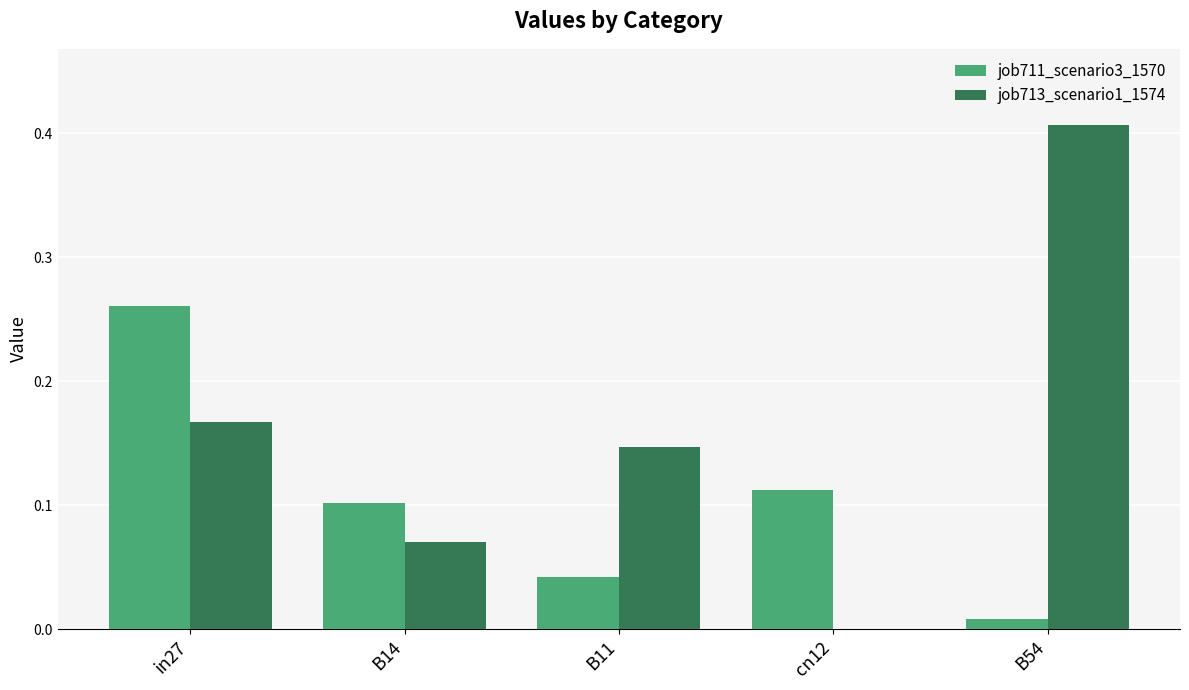

What are all the series names shown in the legend?

job711_scenario3_1570, job713_scenario1_1574